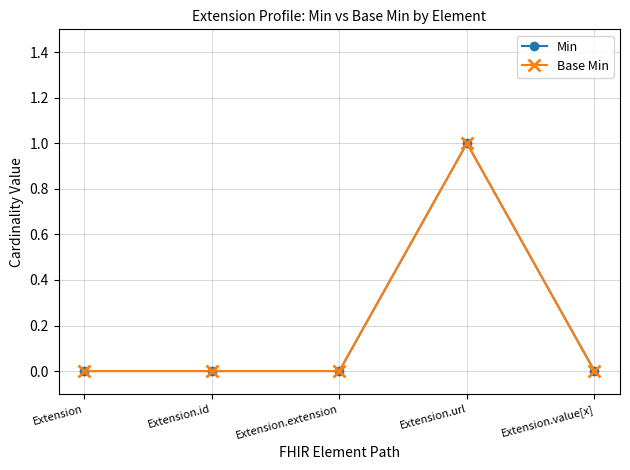

What is the label of the 5th point from the left?

Extension.value[x]